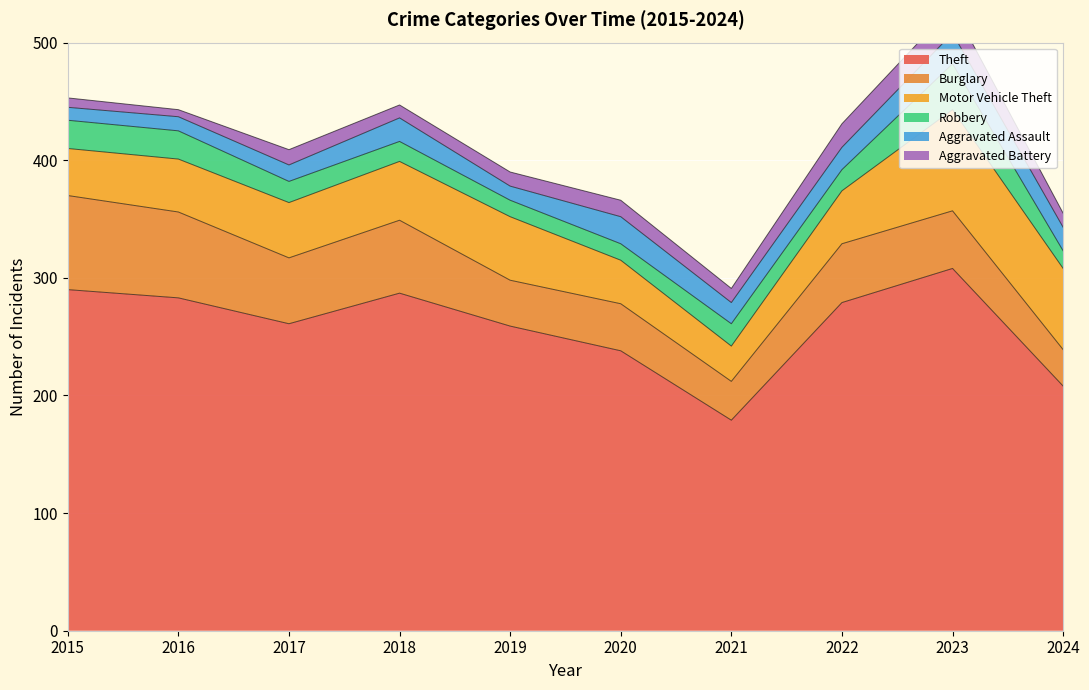

What are all the series names shown in the legend?

Theft, Burglary, Motor Vehicle Theft, Robbery, Aggravated Assault, Aggravated Battery